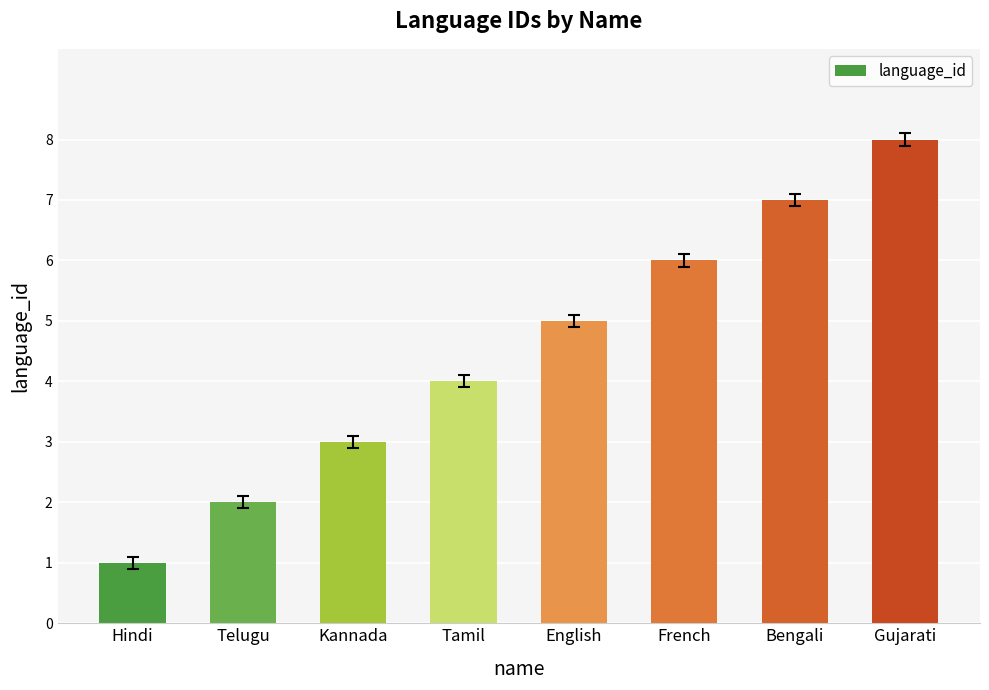

What is the value of the 1st bar from the left?

1